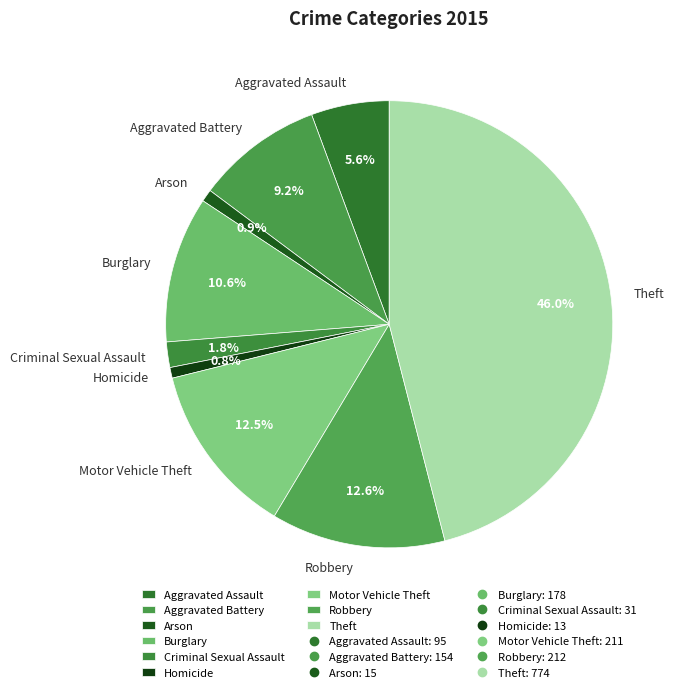

What is the largest slice in the pie chart?

Theft